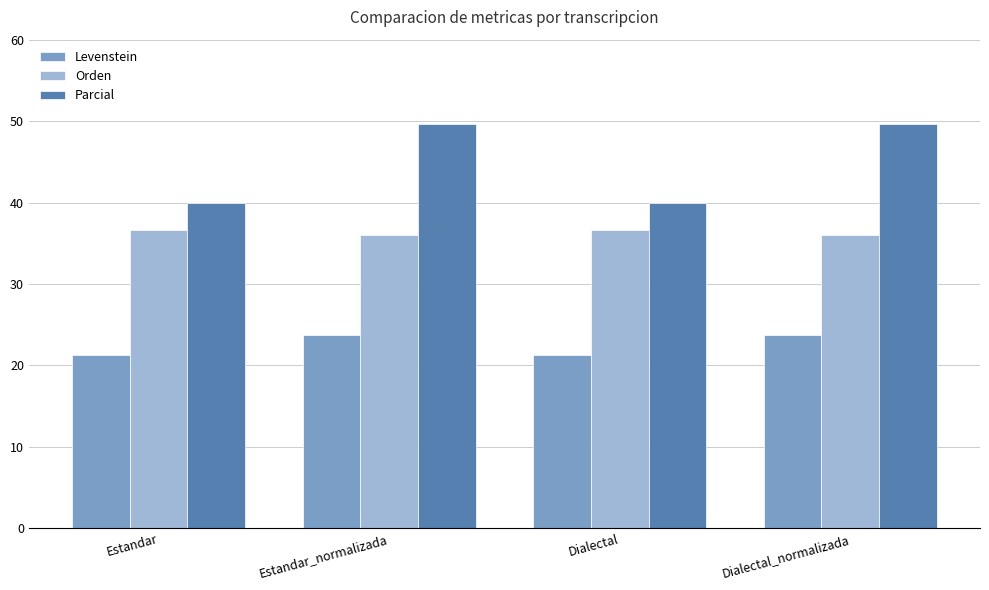

Count the Levenstein values in the range 21 to 23.

2